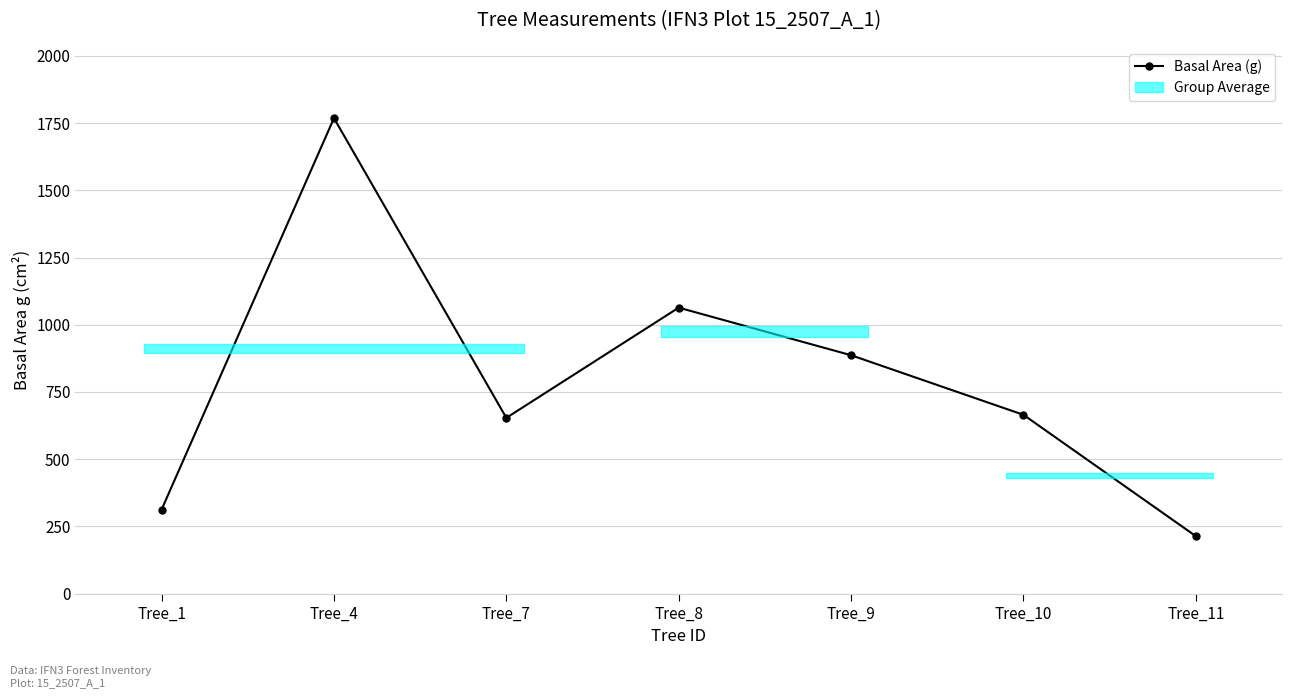

True or false: the data shows 312.6 at Tree_1.

True